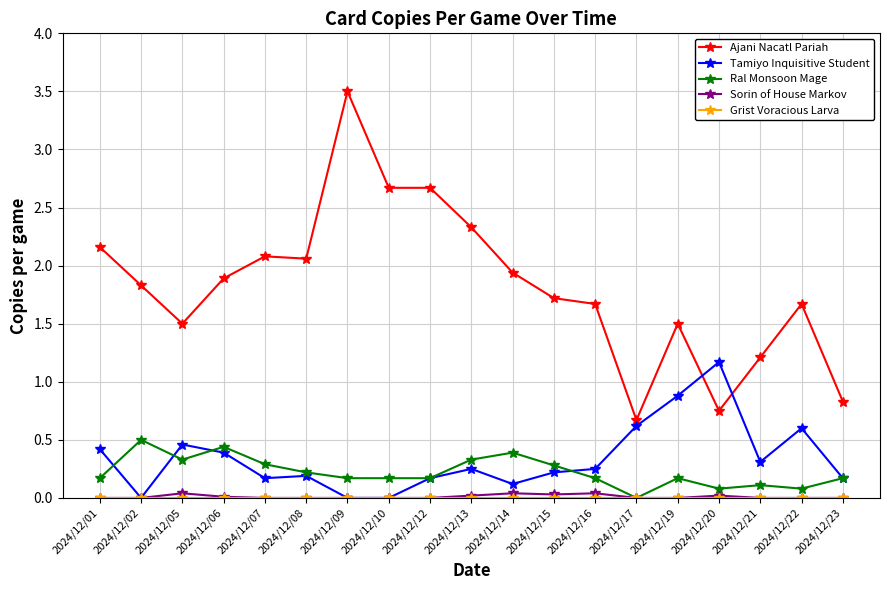

Is the value of Ajani Nacatl Pariah at 2024/12/17 greater than the value of Tamiyo Inquisitive Student at 2024/12/05?

Yes